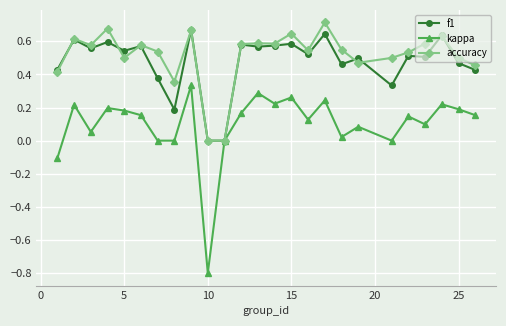

After their last crossing, which series has the higher values: f1 or accuracy?

accuracy